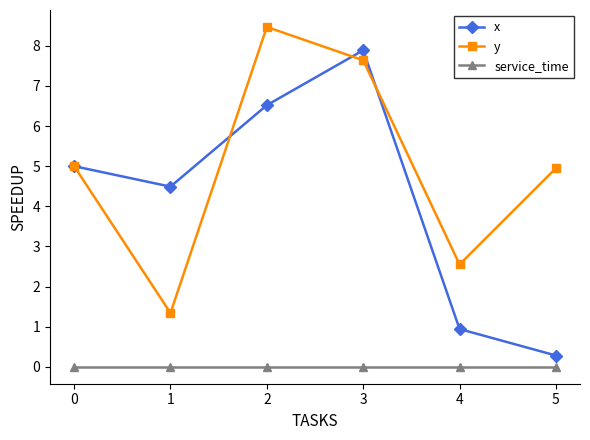

Rank the series by their maximum value, from lowest to highest.

service_time, x, y